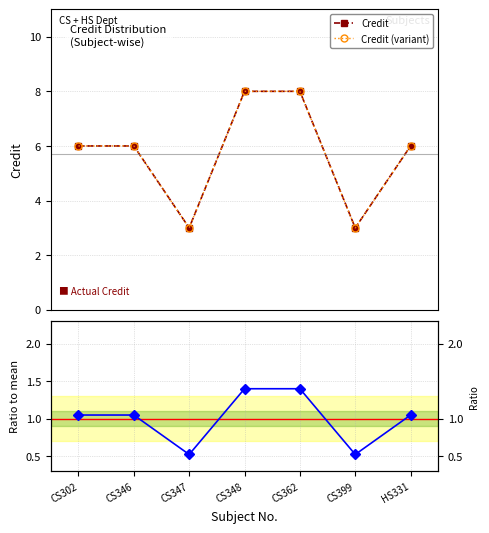

What is the sum of the Ratio to mean values at CS399 and CS347?

1.1